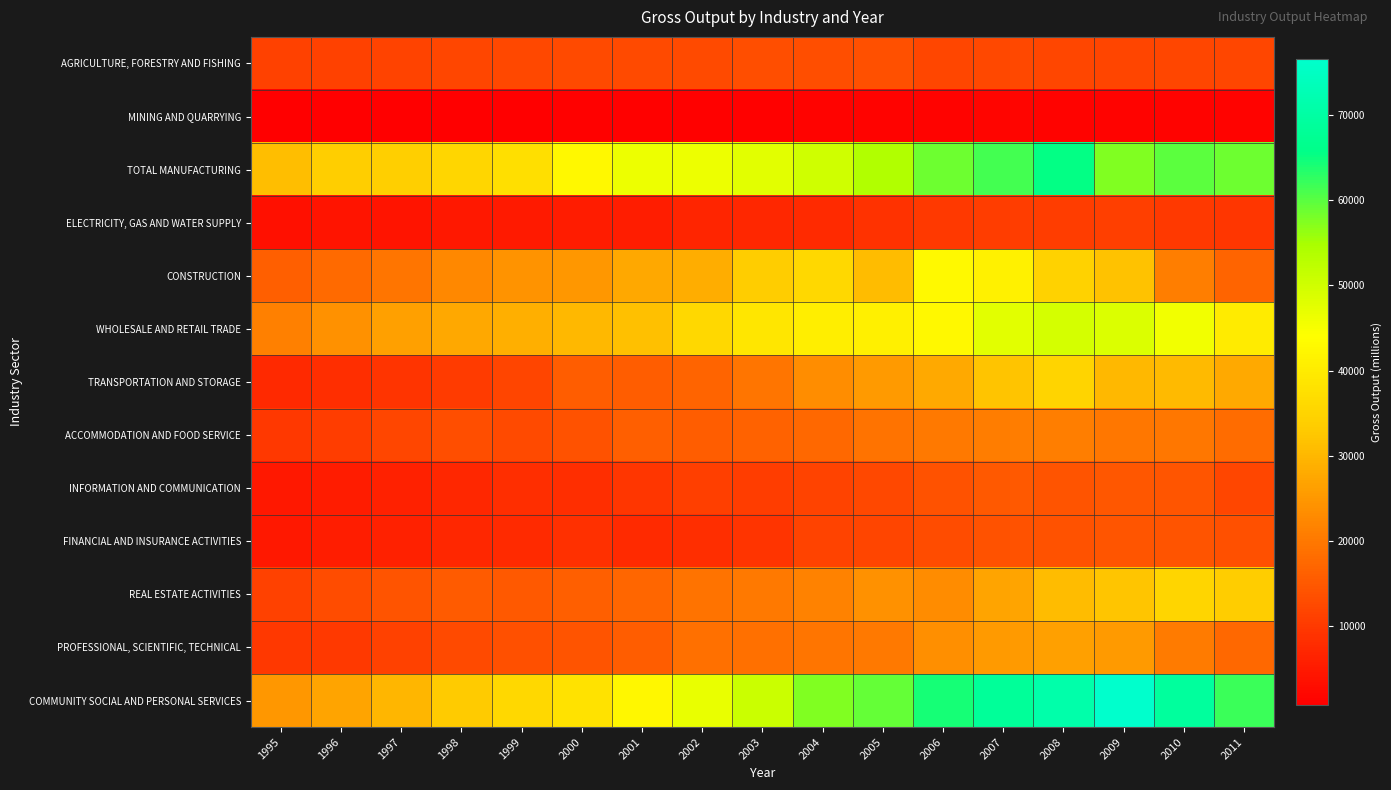

At how many categories does at least one series exceed 15672?

17